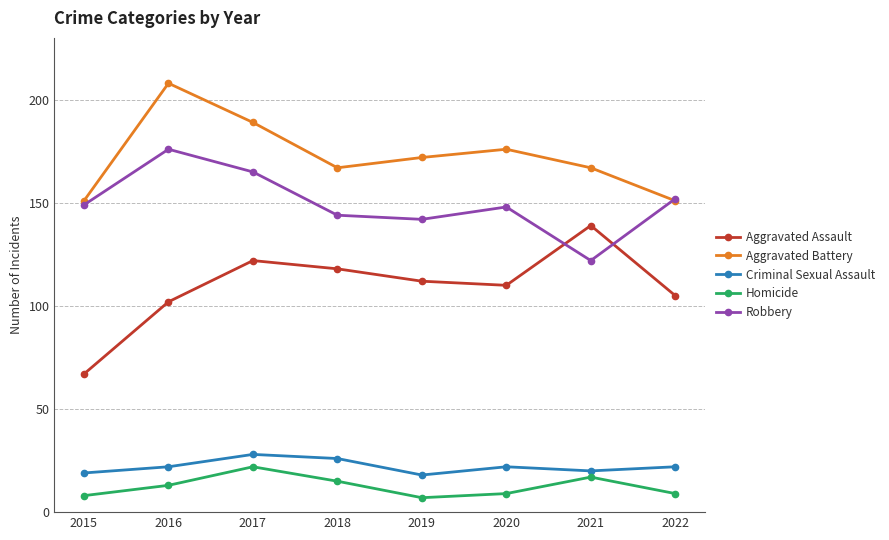

Which category has the highest value in the Homicide series?

2017